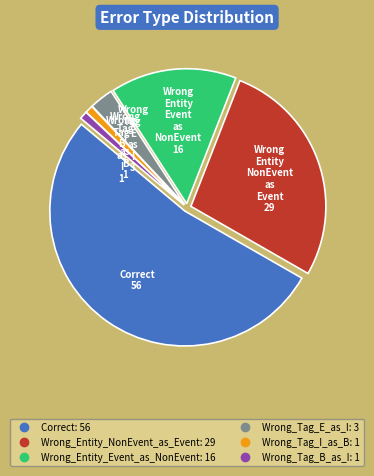

True or false: Wrong_Tag_E_as_I accounts for 3% of the total.

True